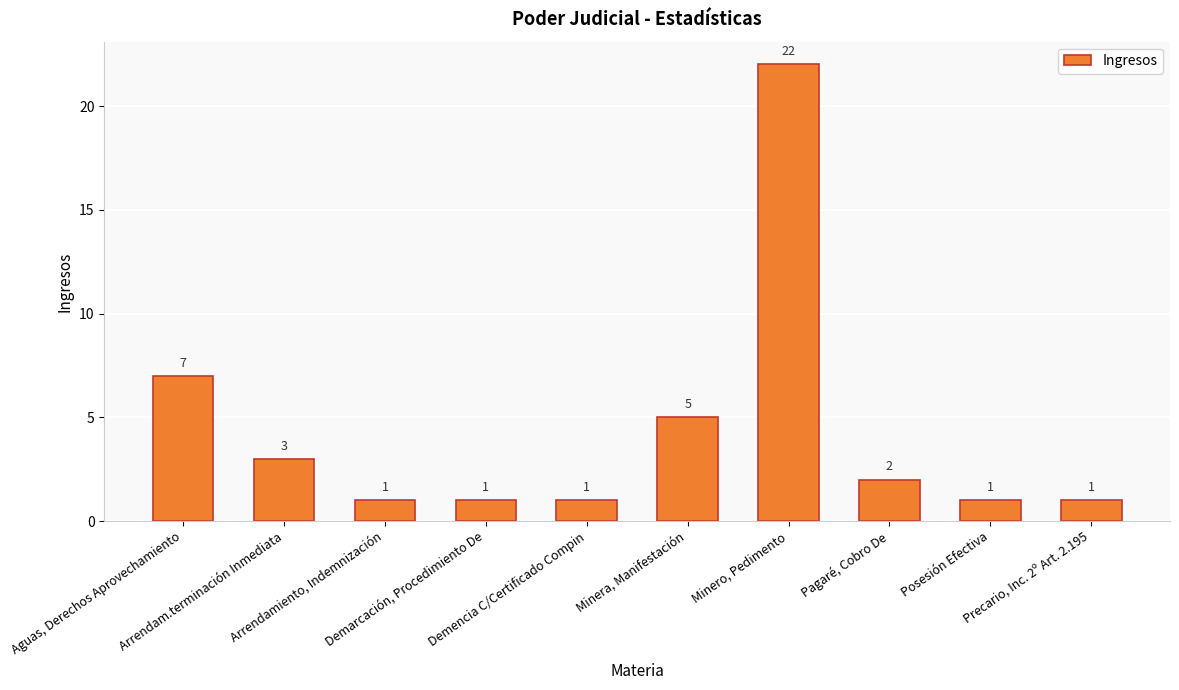

Between Minera, Manifestación and Arrendamiento, Indemnización, which is larger?

Minera, Manifestación